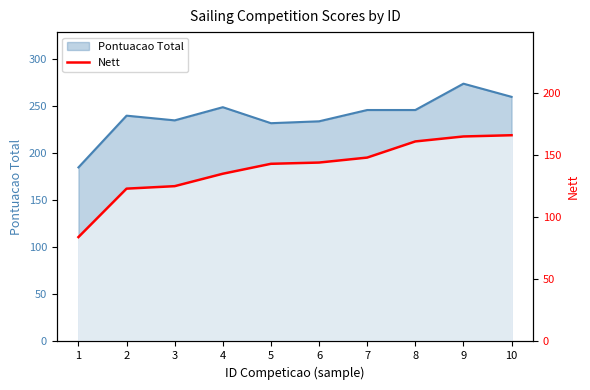

Is it true that the value at 1 is 122?

False